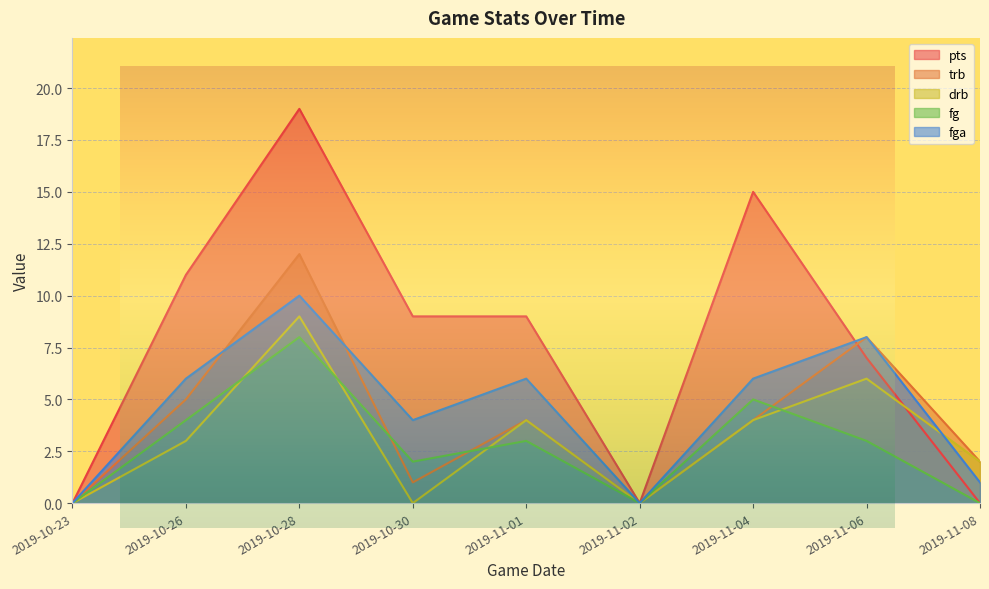

Reading left to right, extract all data points from this chart.

pts: 2019-10-23=0	2019-10-26=11	2019-10-28=19	2019-10-30=9	2019-11-01=9	2019-11-02=0	2019-11-04=15	2019-11-06=7	2019-11-08=0
trb: 2019-10-23=0	2019-10-26=5	2019-10-28=12	2019-10-30=1	2019-11-01=4	2019-11-02=0	2019-11-04=4	2019-11-06=8	2019-11-08=2
drb: 2019-10-23=0	2019-10-26=3	2019-10-28=9	2019-10-30=0	2019-11-01=4	2019-11-02=0	2019-11-04=4	2019-11-06=6	2019-11-08=2
fg: 2019-10-23=0	2019-10-26=4	2019-10-28=8	2019-10-30=2	2019-11-01=3	2019-11-02=0	2019-11-04=5	2019-11-06=3	2019-11-08=0
fga: 2019-10-23=0	2019-10-26=6	2019-10-28=10	2019-10-30=4	2019-11-01=6	2019-11-02=0	2019-11-04=6	2019-11-06=8	2019-11-08=1